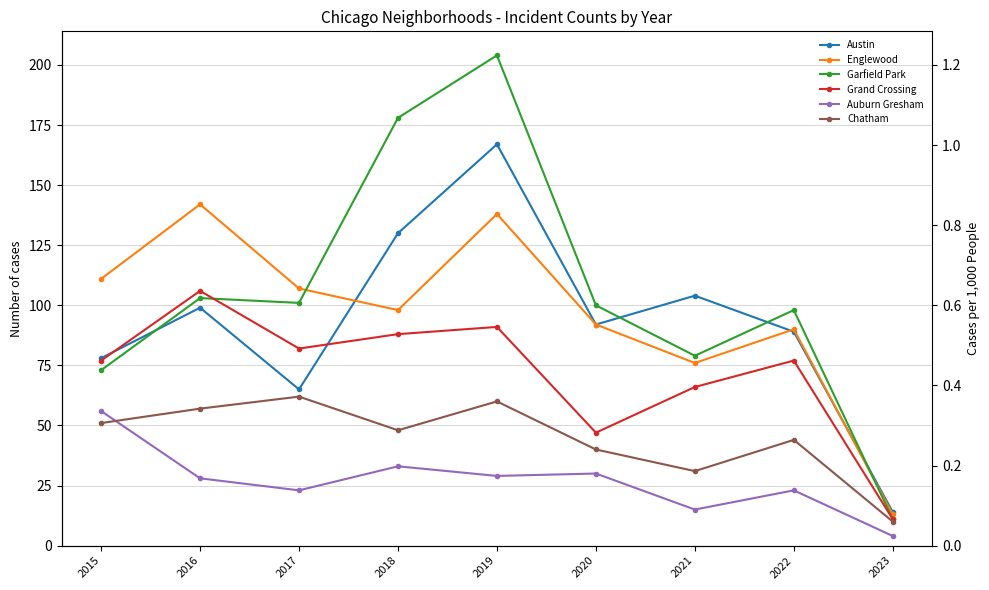

Between 2016 and 2017, which series saw the biggest shift?

Englewood